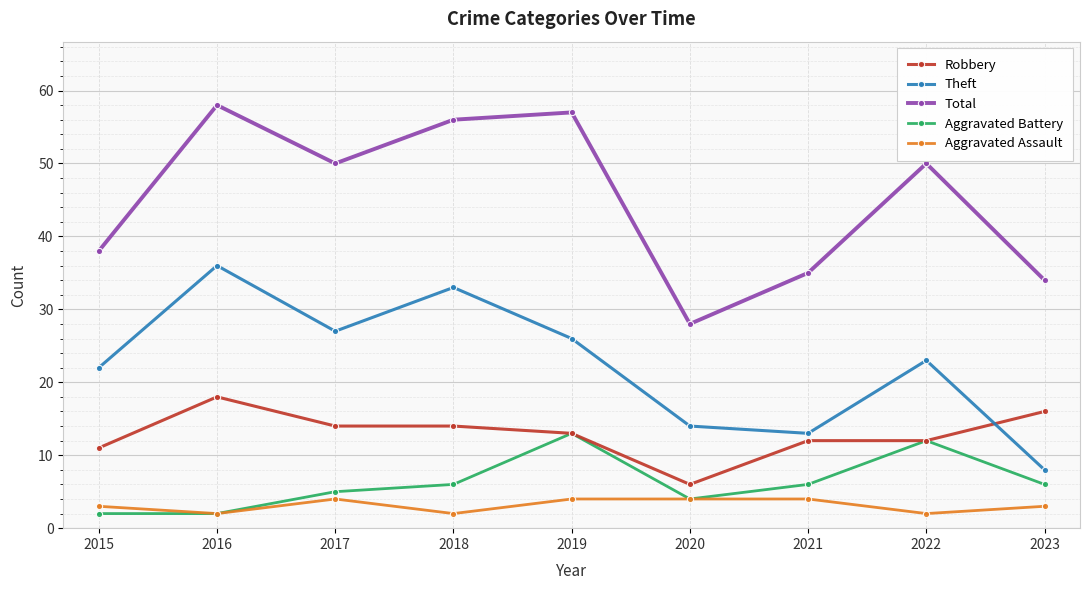

What are all the series names shown in the legend?

Robbery, Theft, Total, Aggravated Battery, Aggravated Assault